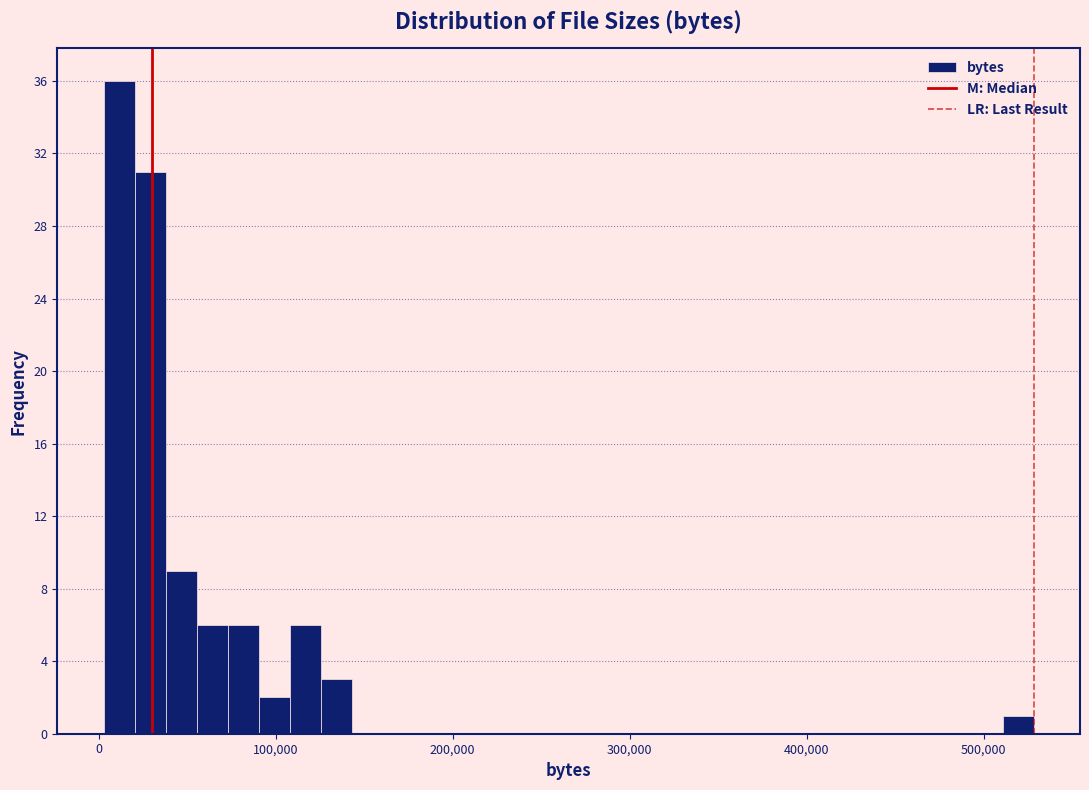

Read against the x-axis, roughly where is the centre of the tallest bar?

10000